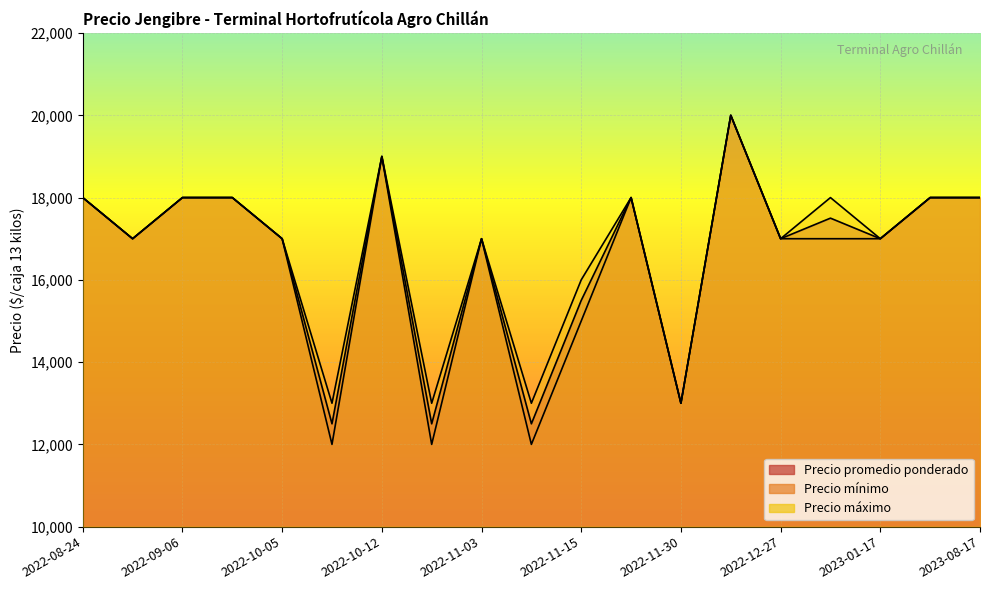

What are all the series names shown in the legend?

Precio promedio ponderado, Precio mínimo, Precio máximo